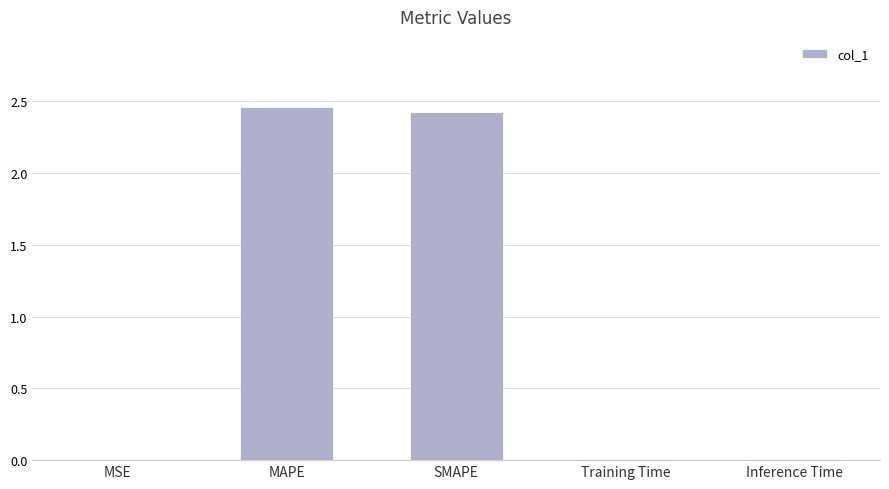

What is the ratio of the value at SMAPE to the value at MAPE?

1.0